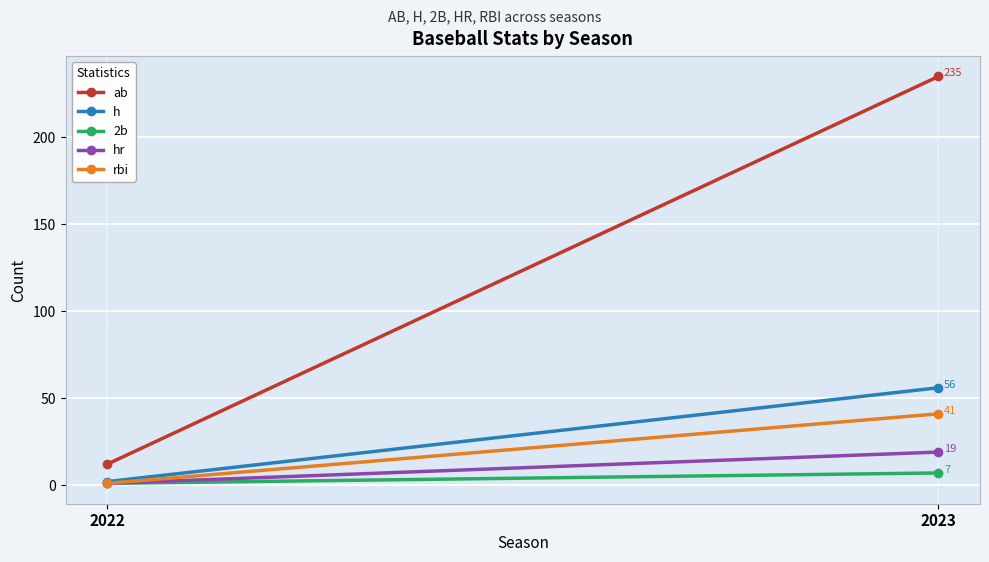

What is the total value across all series at 2023?

358